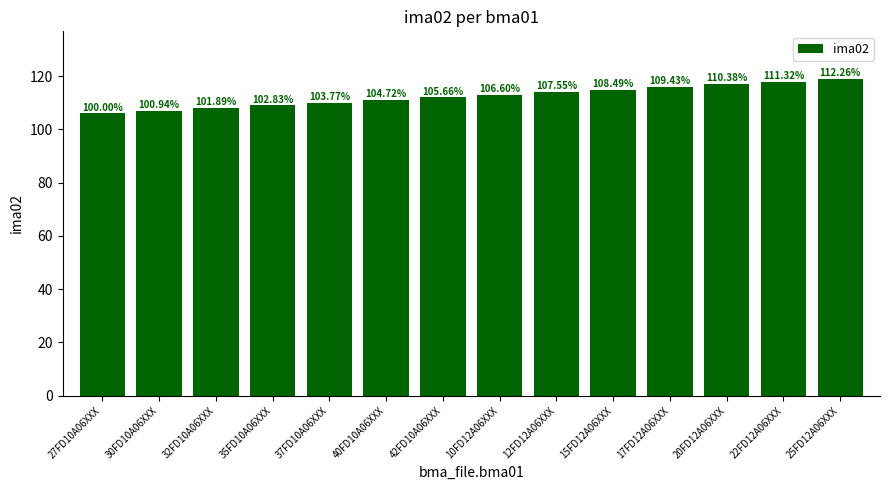

How many data points are less than 113?

7